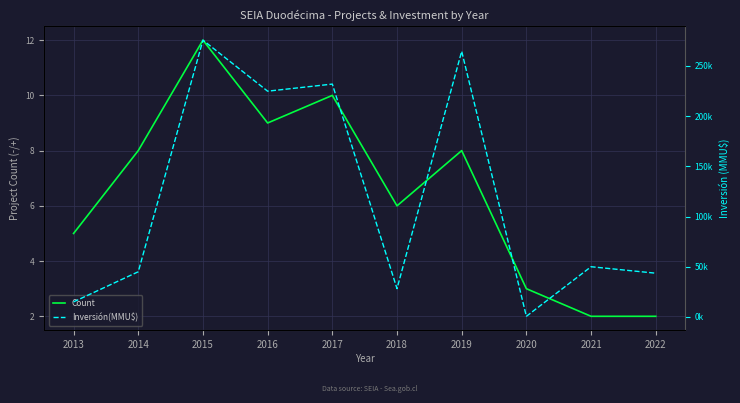

True or false: Inversión(MMU$) has a value of 224784 at 2016.

True